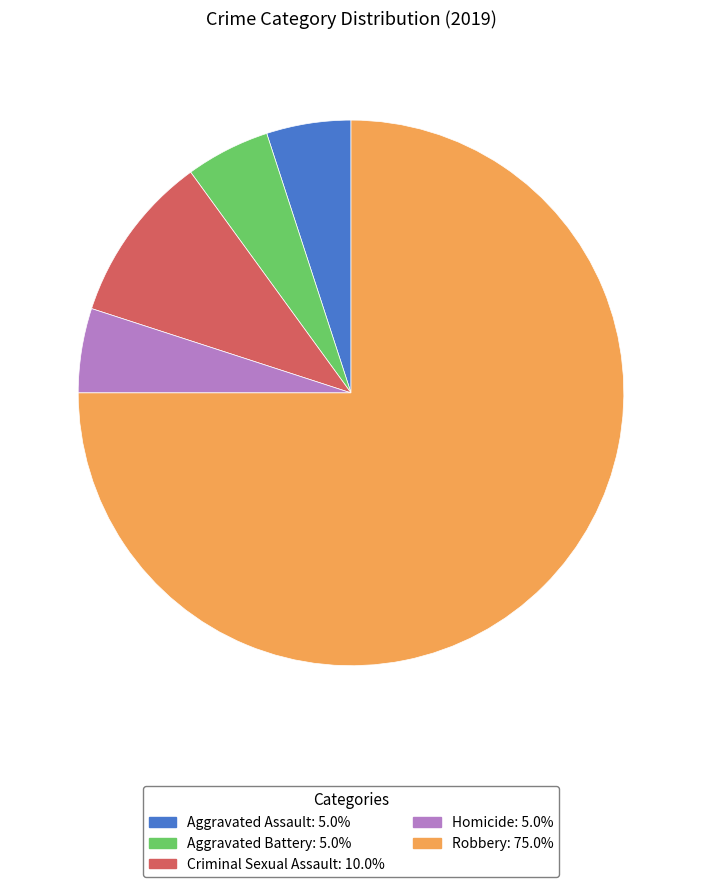

Which category has the biggest portion of the pie?

Robbery